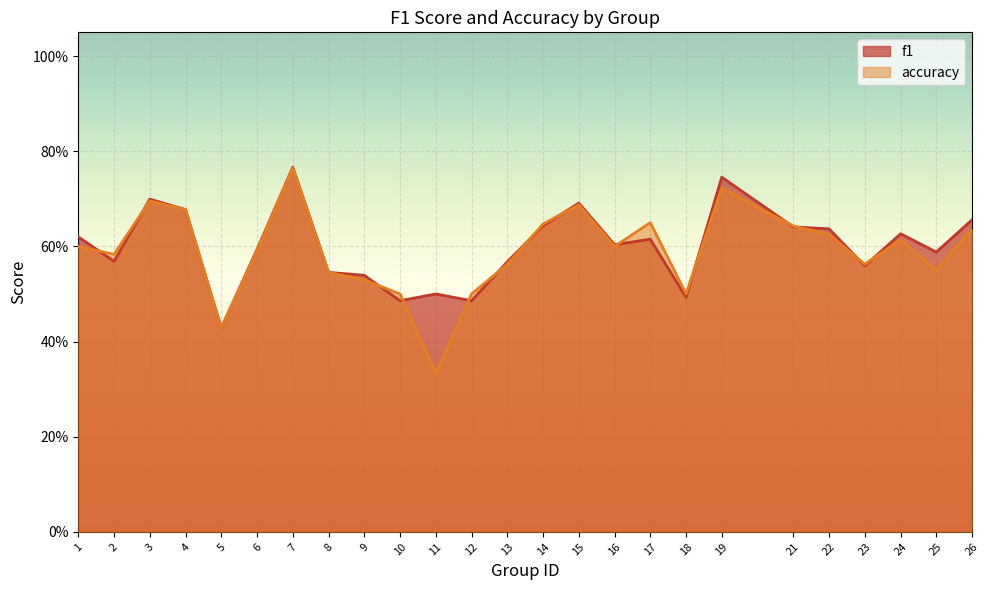

How many lines are shown in the chart?

2